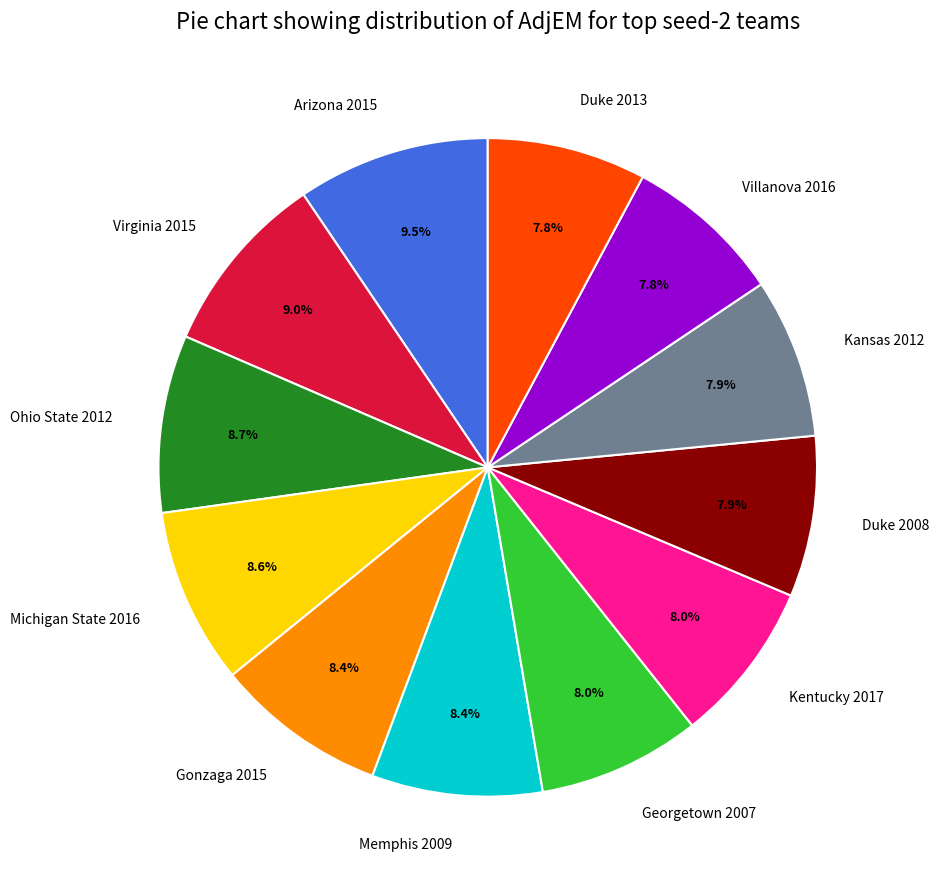

Approximately how many times larger is the value at Villanova 2016 compared to Duke 2013?

1.0